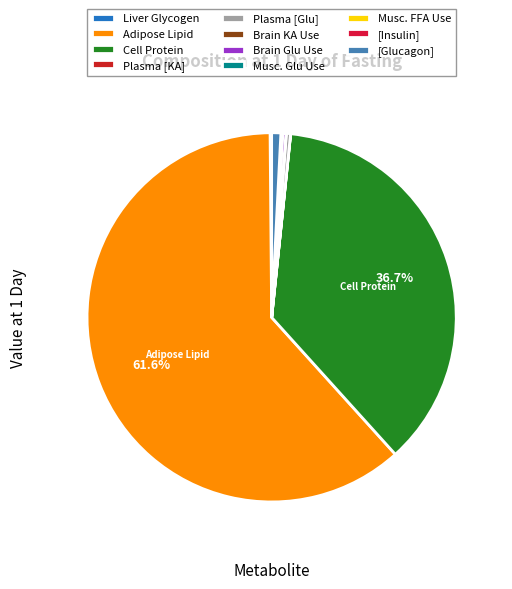

The Musc. Glu Use slice represents 1% of the pie. True or false?

False